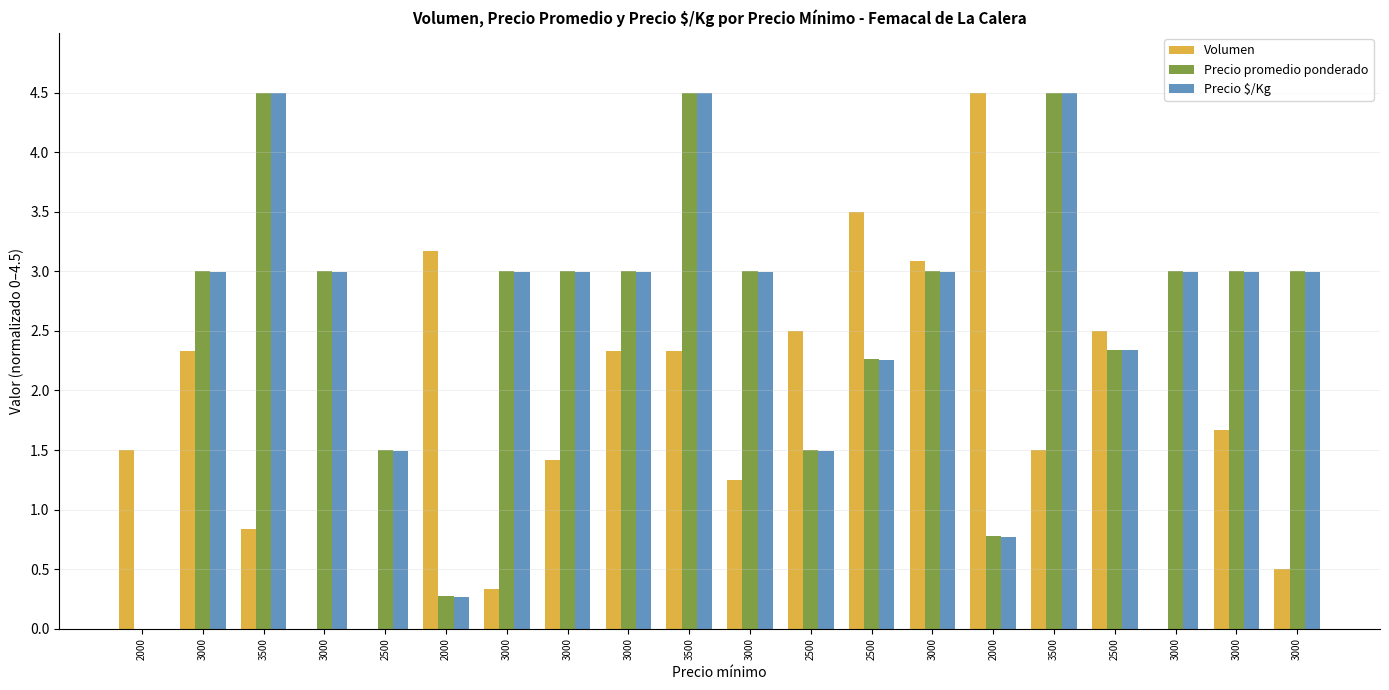

Is it true that Volumen equals 1.4 at 3000?

True